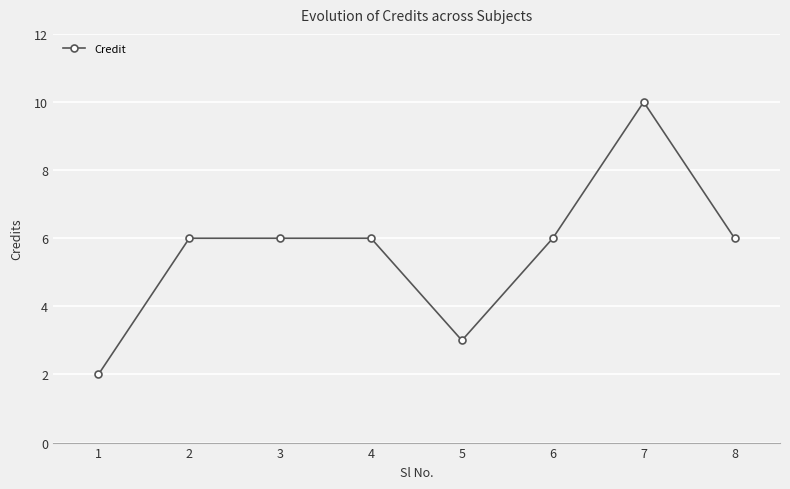

What is the sum of all values?

45